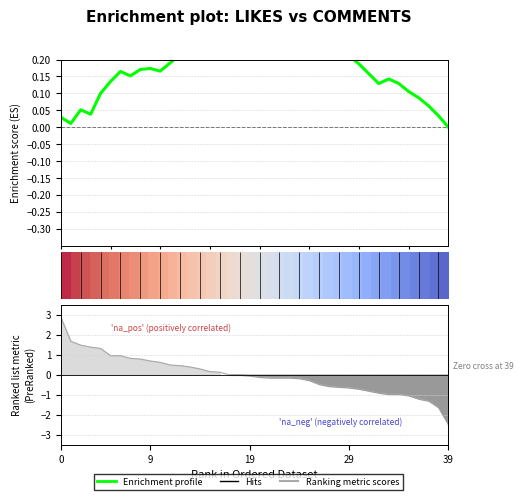

At how many categories does at least one series exceed 2?

1